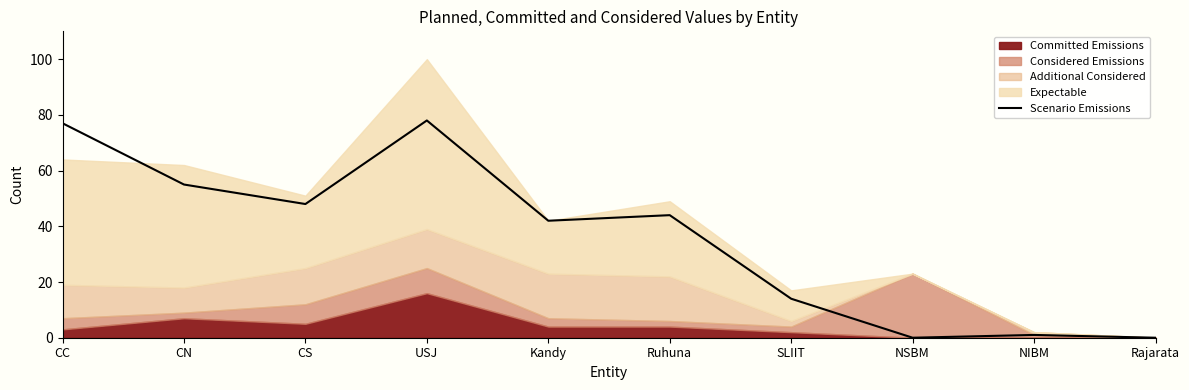

Reading left to right, extract all data points from this chart.

77	55	48	78	42	44	14	0	1	0